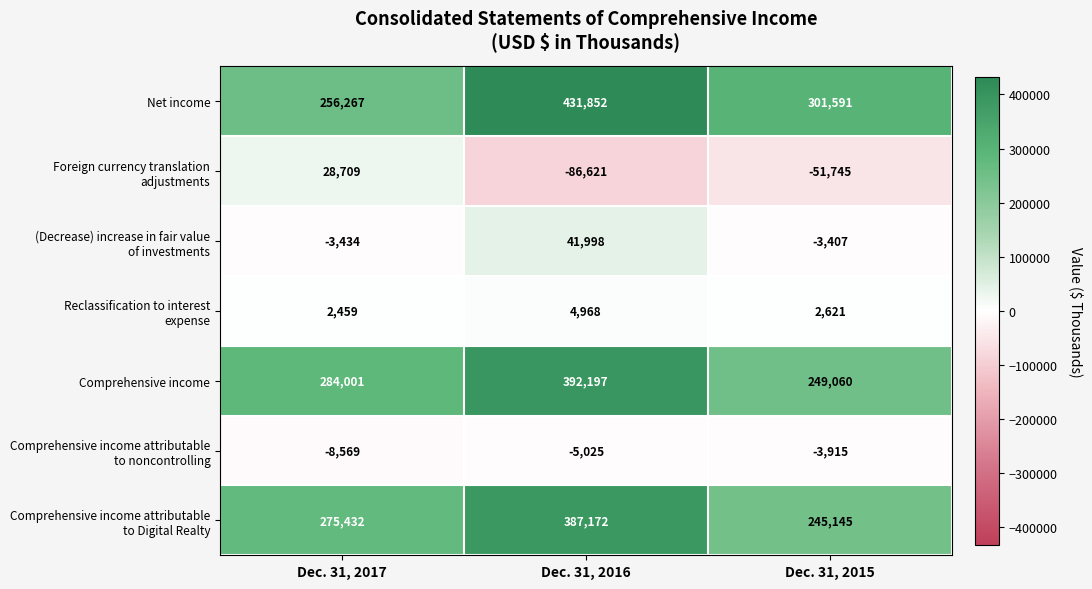

At how many categories does at least one series exceed 42846?

3